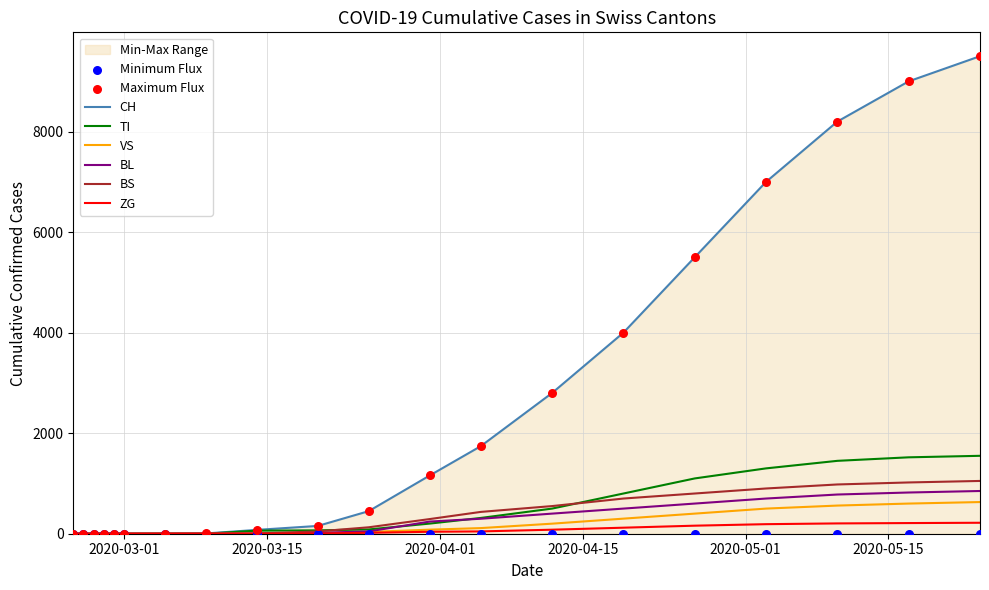

What are all the series names shown in the legend?

CH, VS, TI, ZG, BL, BS